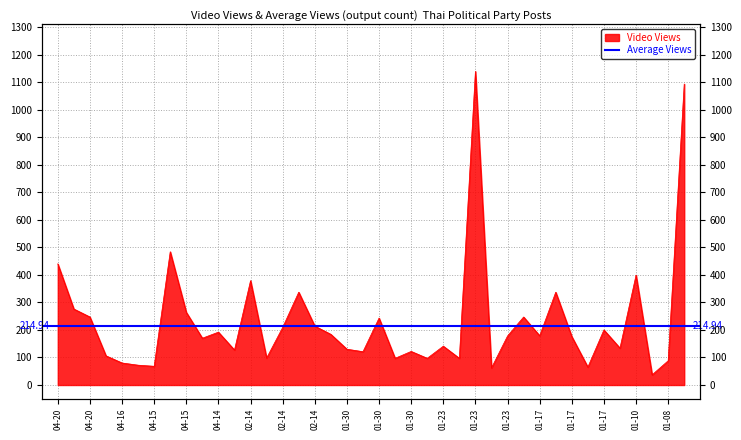

What is the label of the 4th point from the right?

01-10